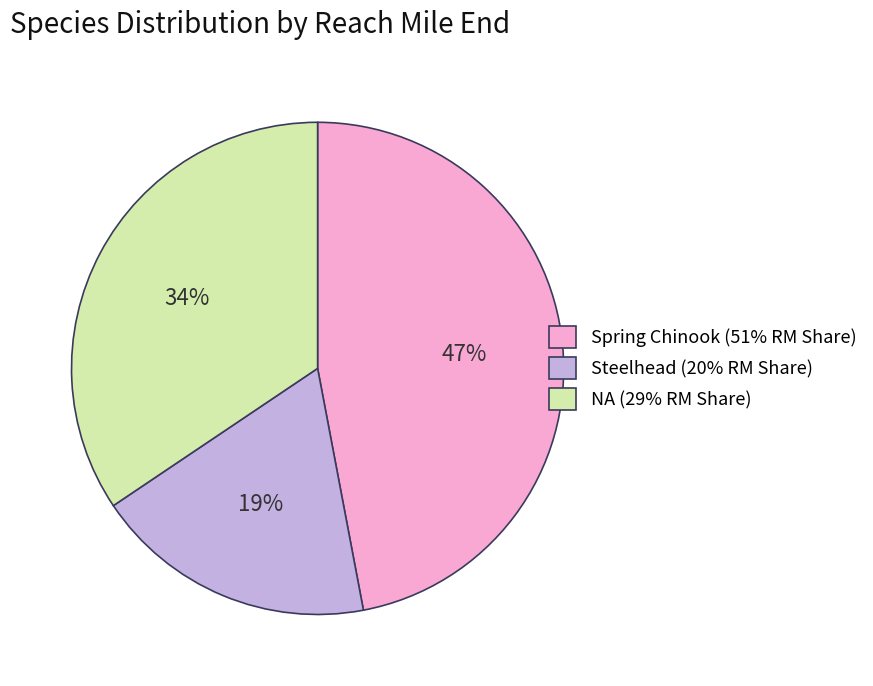

Which category has the smallest portion of the pie?

Steelhead